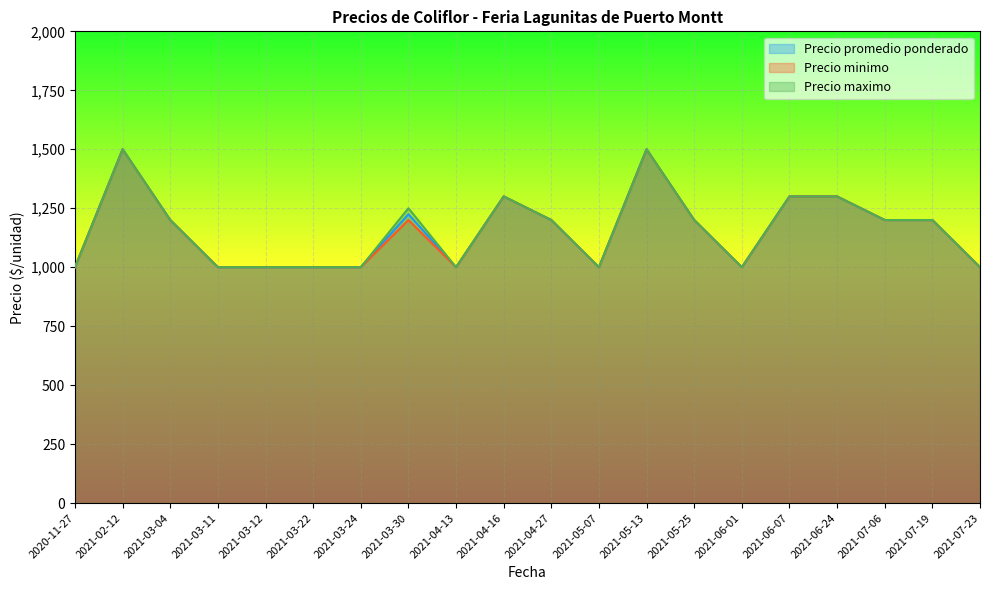

What is the label of the 1st point from the right?

2021-07-23